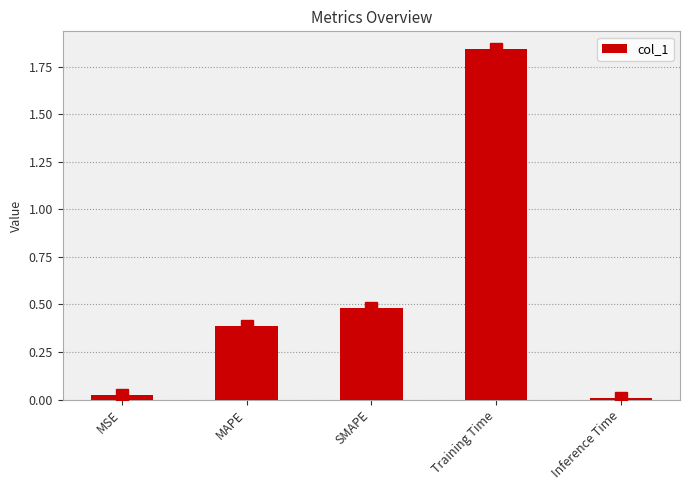

How many distinct data groups are displayed?

1